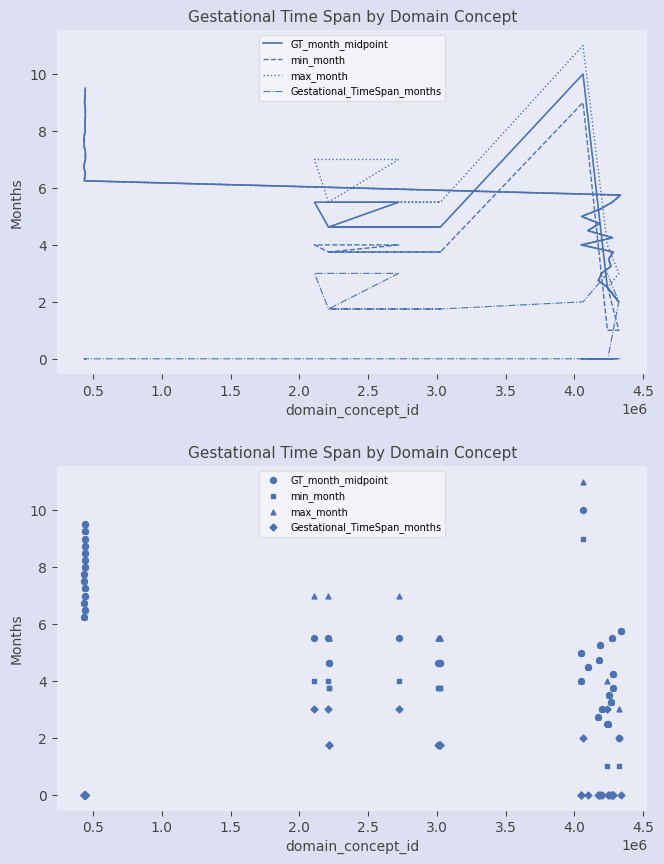

What are all the series names shown in the legend?

GT_month_midpoint, min_month, max_month, Gestational_TimeSpan_months